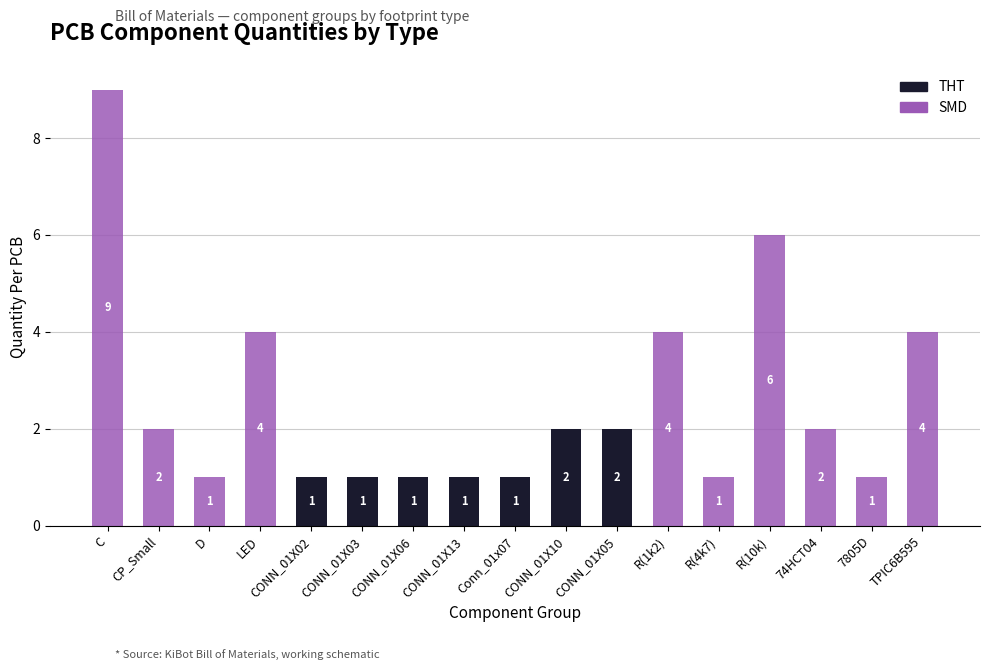

How many THT values are between 0 and 1?

15